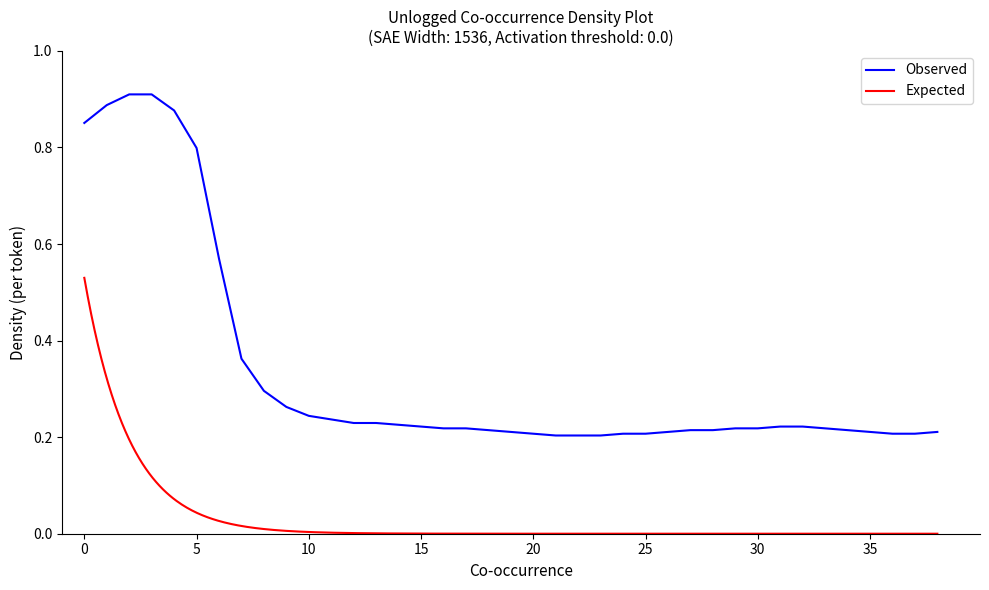

The value at 15 is 0.2. True or false?

True